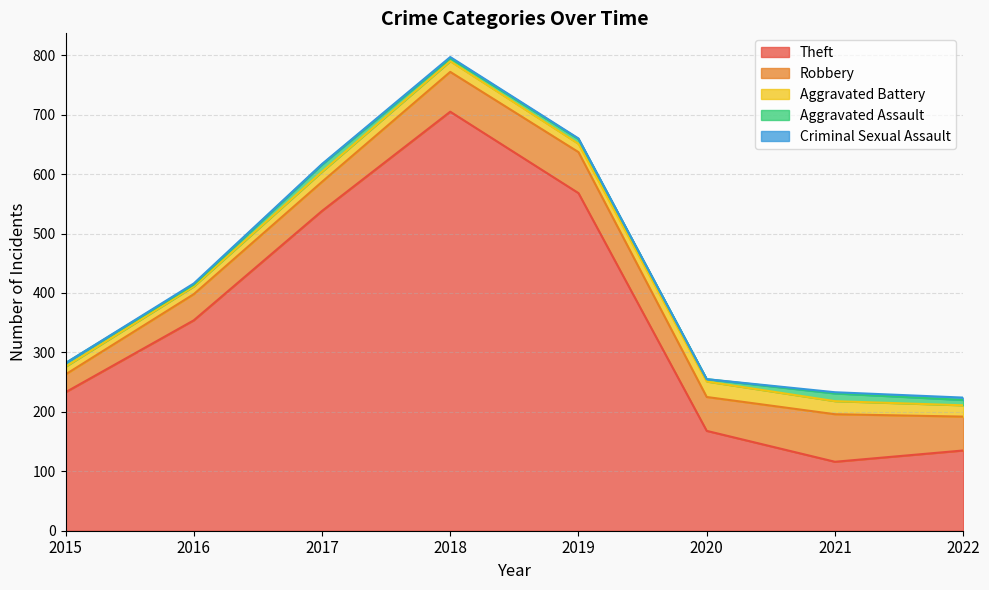

At which label does Aggravated Battery first exceed 18?

2020